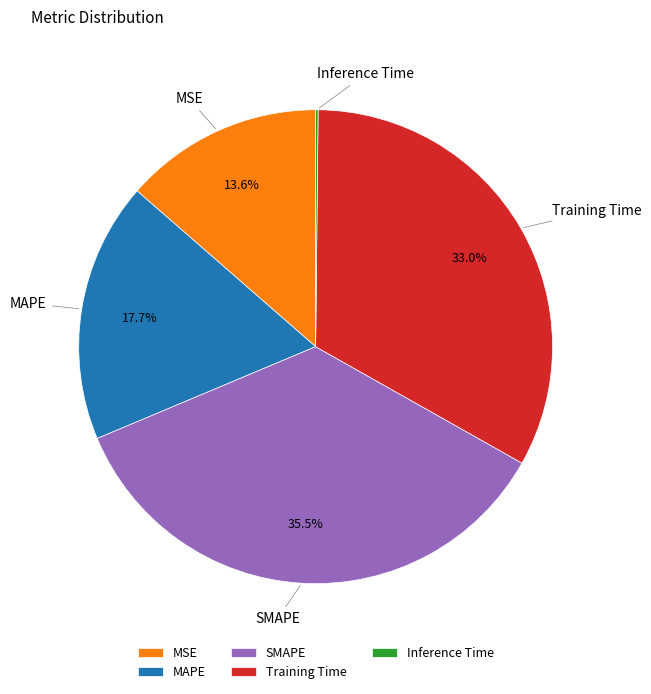

Between MAPE and Training Time, which is larger?

Training Time